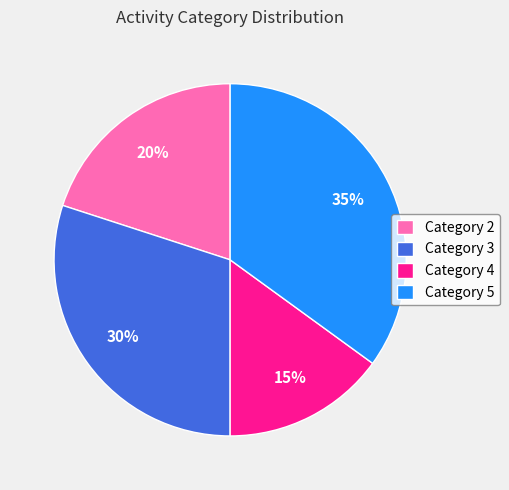

To the nearest percent, what percentage of the pie is Category 2?

20%